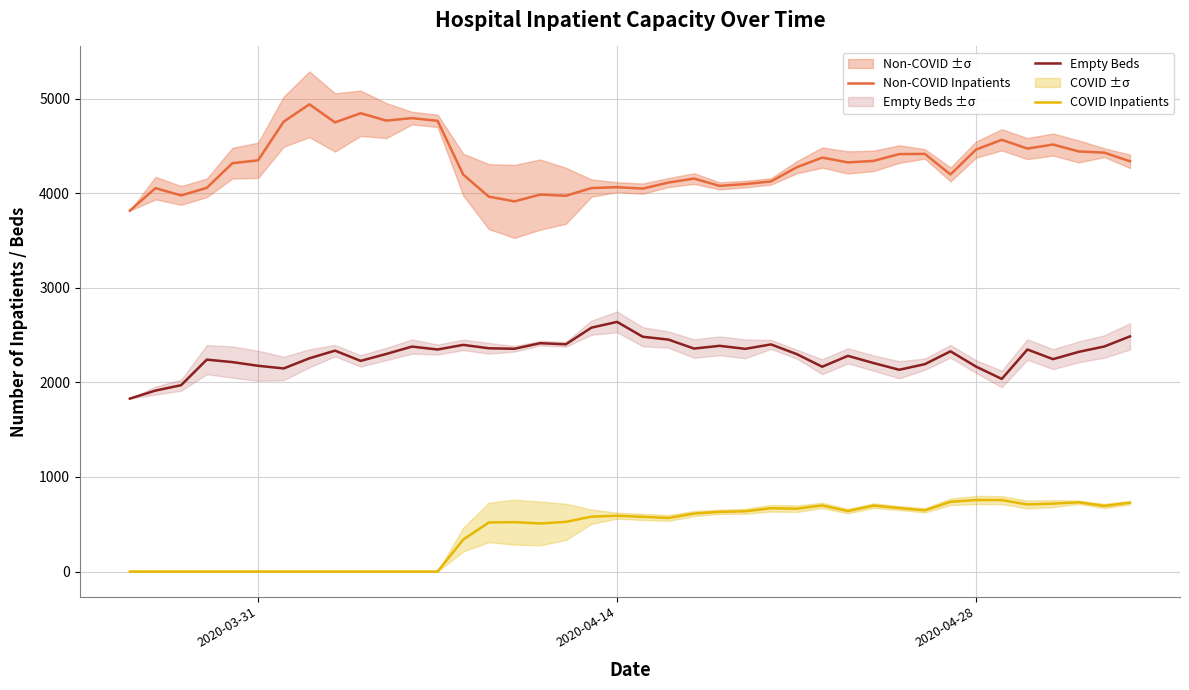

What is the highest value of the Empty Beds series?

2639